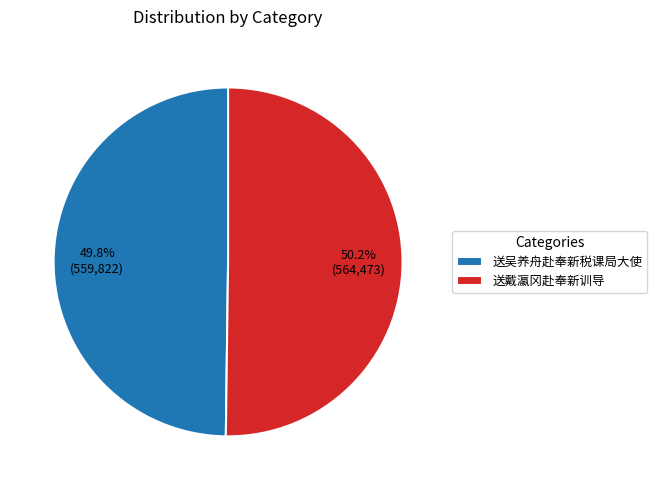

What is the total percentage of 送戴瀛冈赴奉新训导 and 送吴养舟赴奉新税课局大使?

100.0%